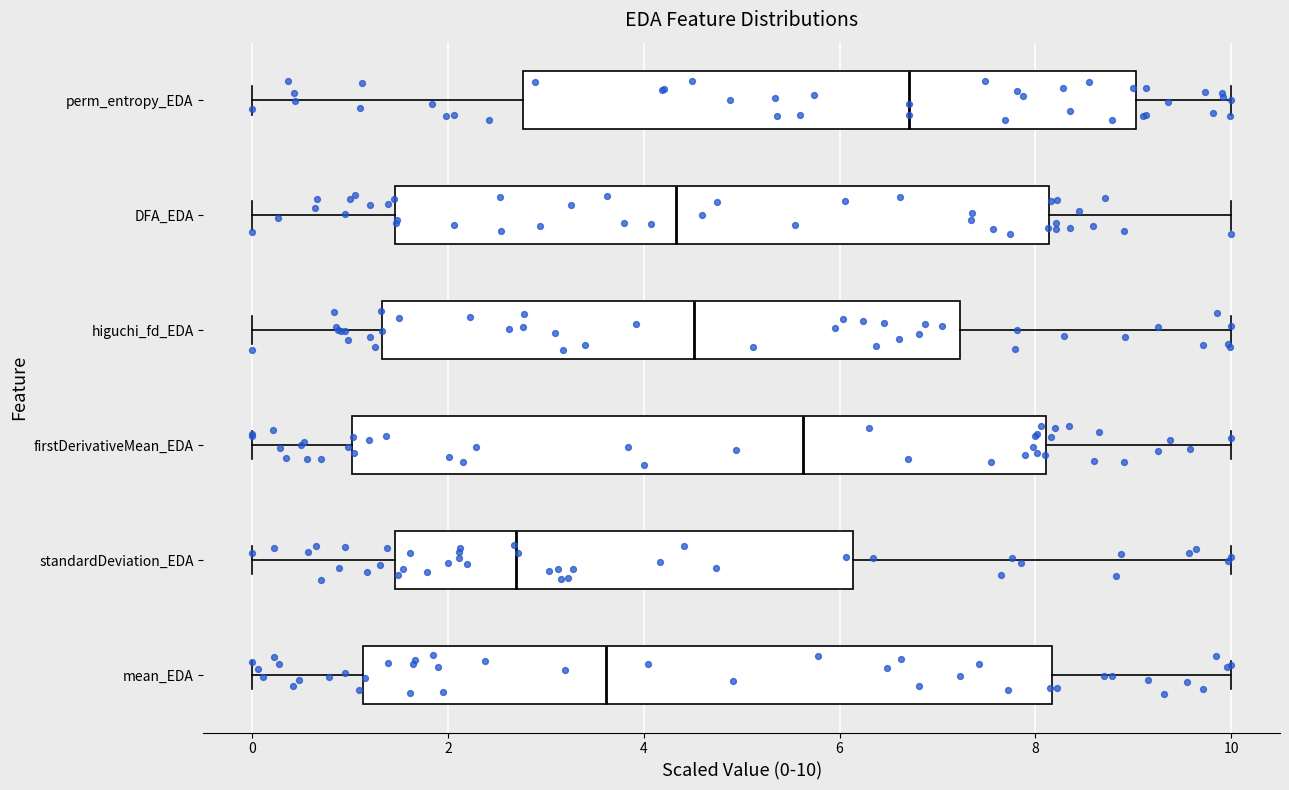

Which box has the furthest to the left median line?

standardDeviation_EDA